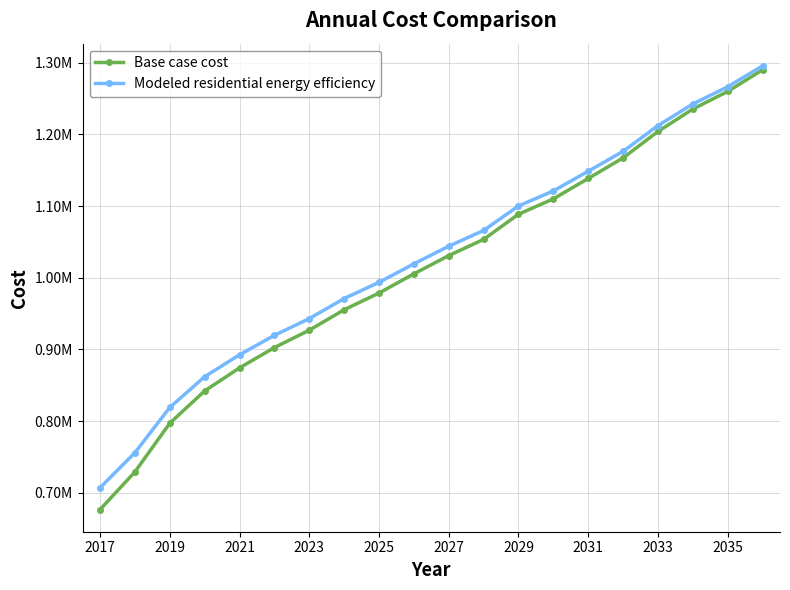

At how many categories does at least one series exceed 883912?

16